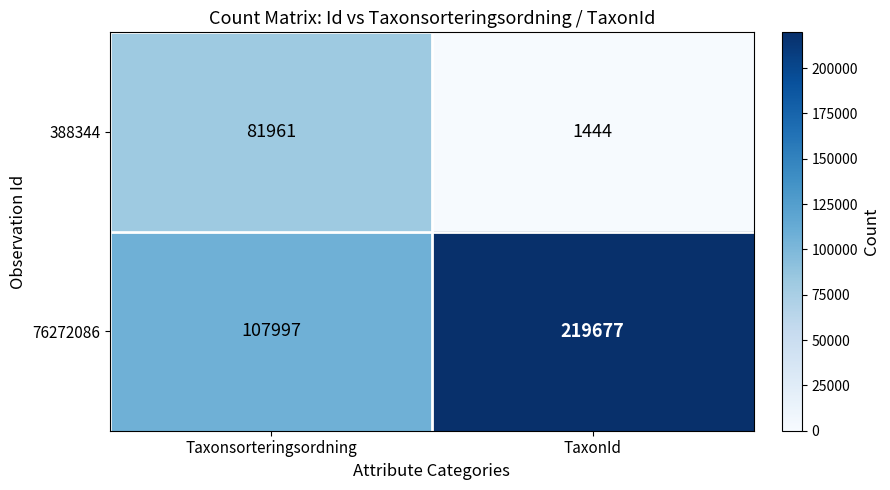

The 76272086 series shows 66468 at Taxonsorteringsordning. True or false?

False